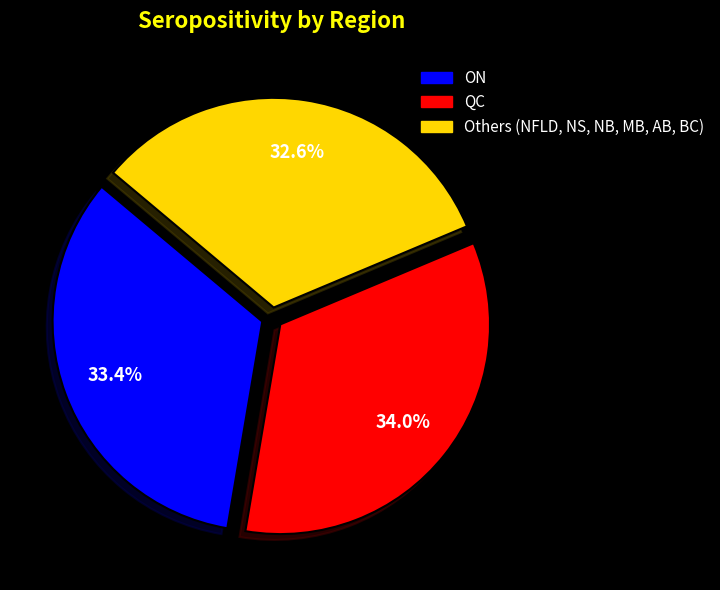

Is there a majority slice in this chart?

No